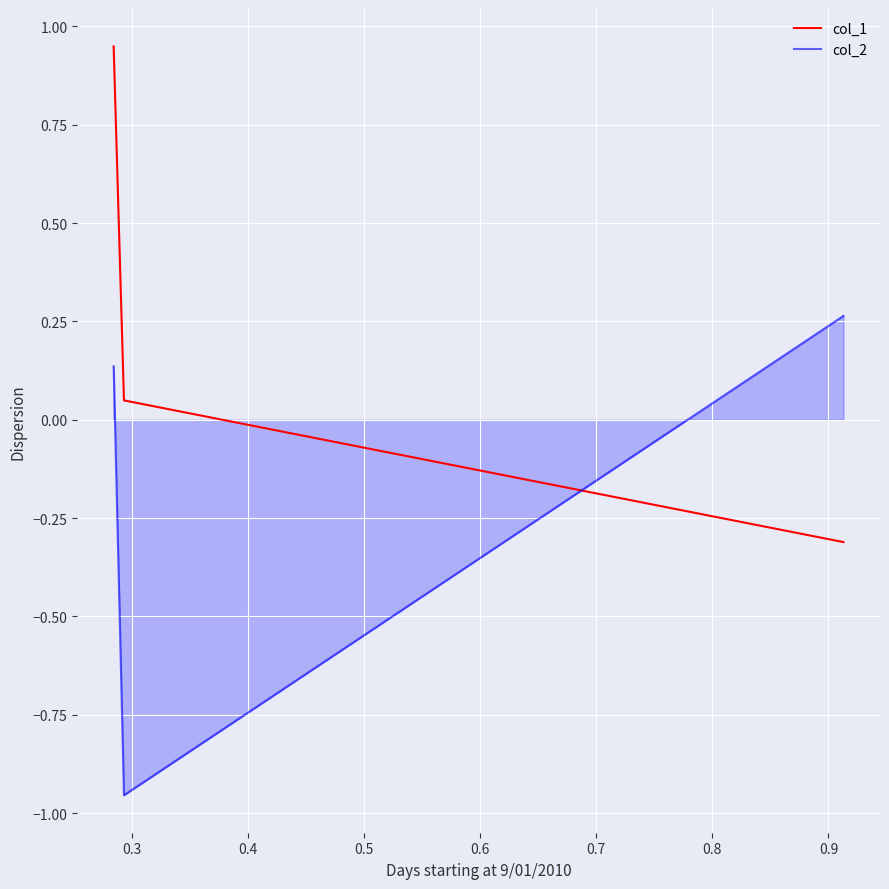

Is it true that col_2 equals -1.0 at 0.3?

True